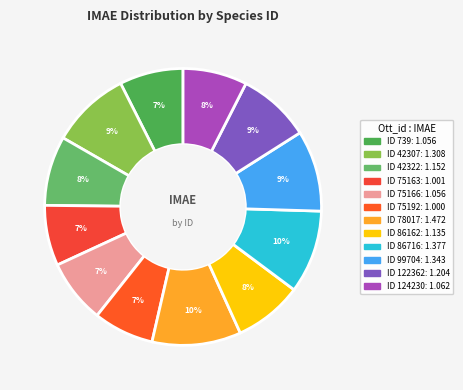

Which slice is the smallest?

75192